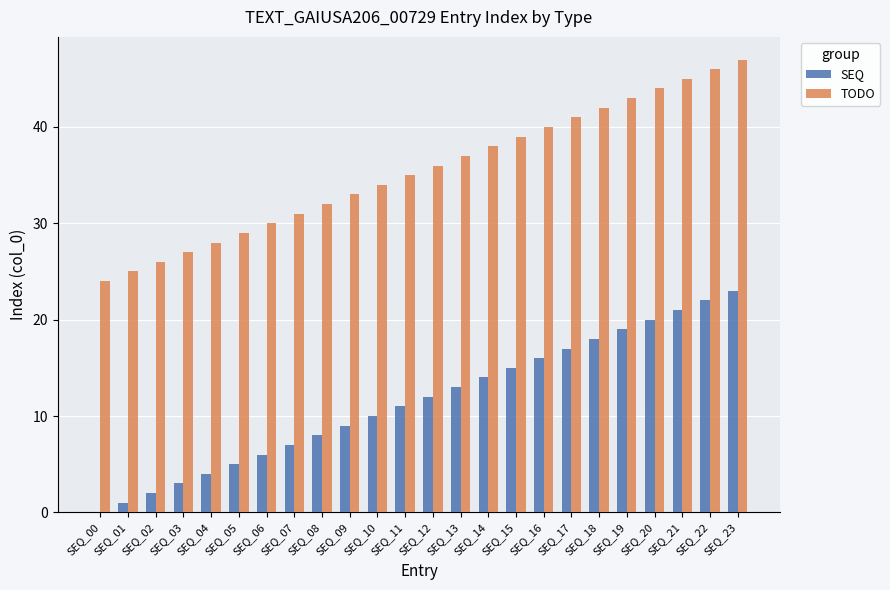

True or false: SEQ has a value of 23 at SEQ_13.

False